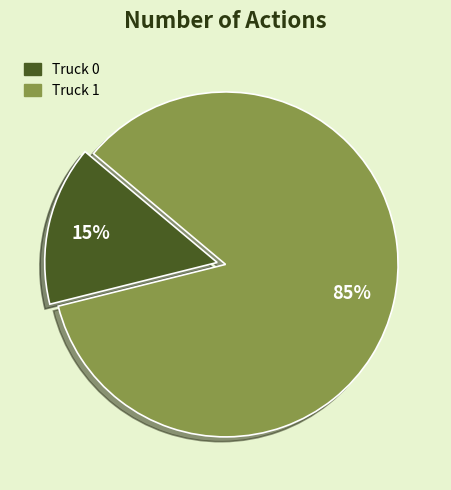

To the nearest percent, what portion does Truck 0 represent?

15%